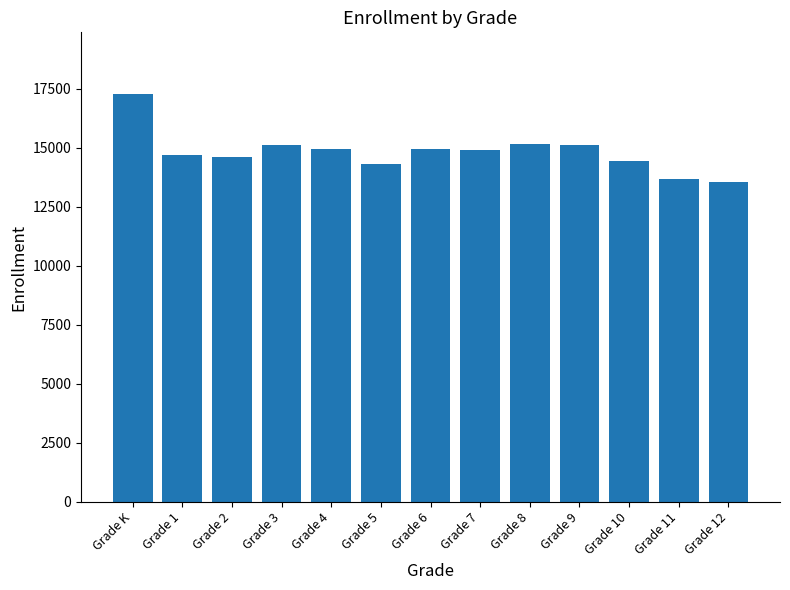

Which has a higher value, Grade 11 or Grade 5?

Grade 5